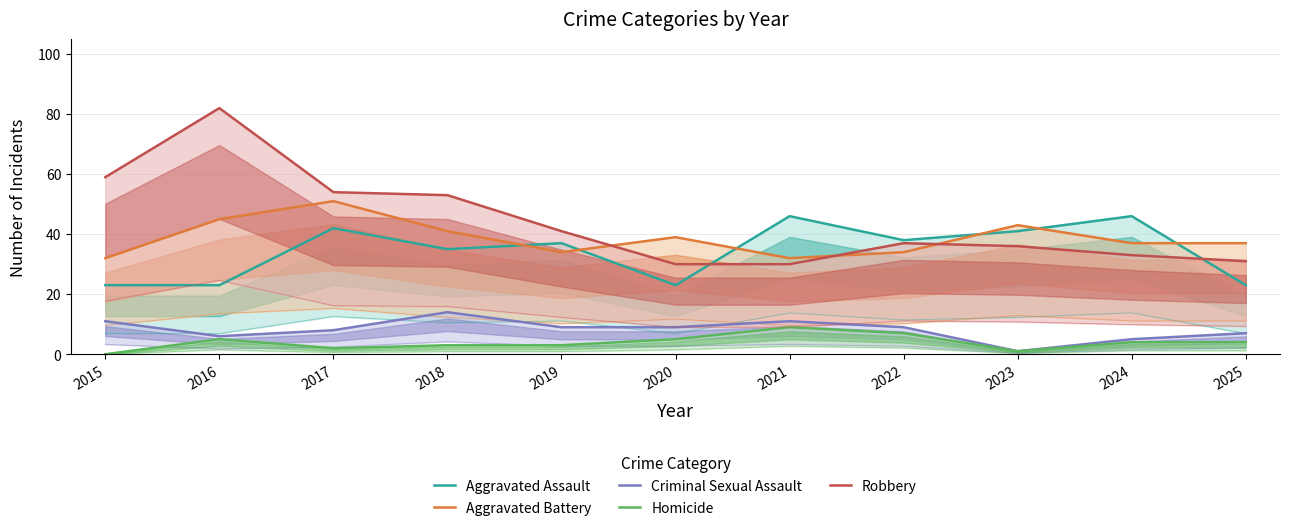

What is the value of the Aggravated Battery point at the 3rd from the left?

51